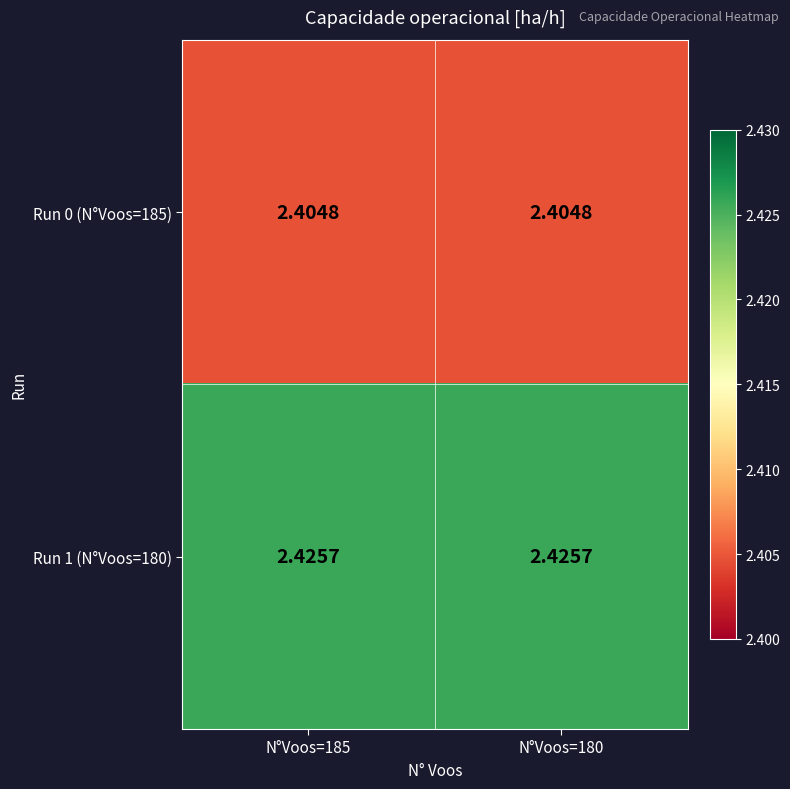

Is the value of Run 1 (N°Voos=180) at N°Voos=185 greater than the value of Run 0 (N°Voos=185) at N°Voos=180?

Yes